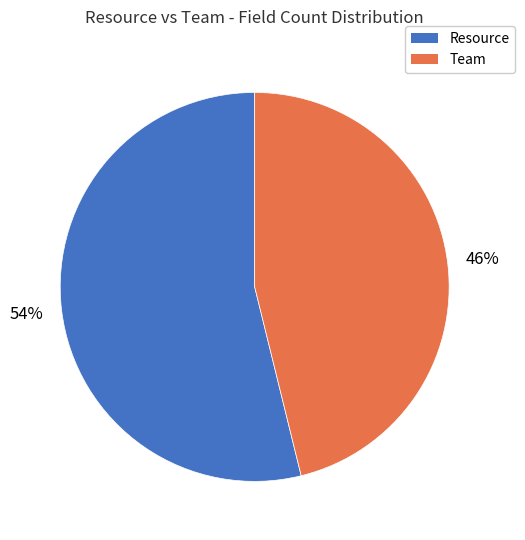

The Team slice represents 36% of the pie. True or false?

False